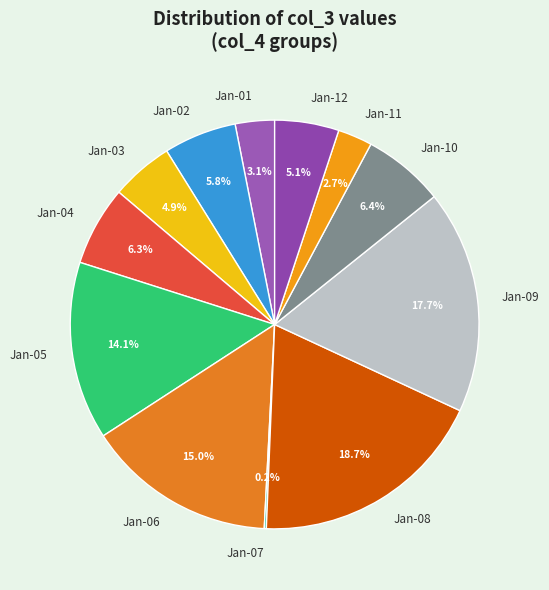

Does Jan-03 represent more than half of the total?

No